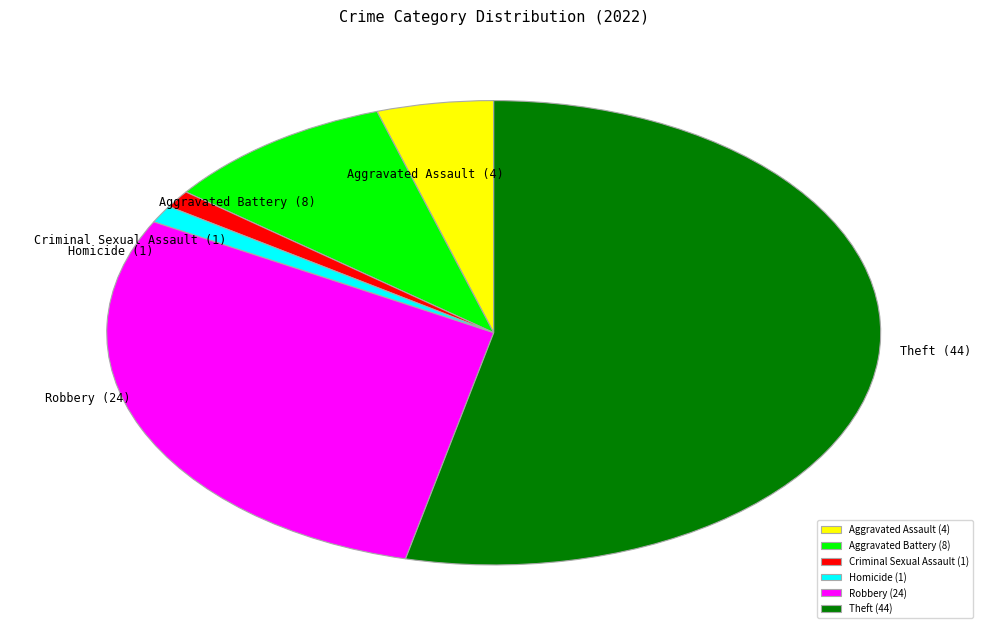

Combined, do Aggravated Battery and Robbery account for over 50%?

No